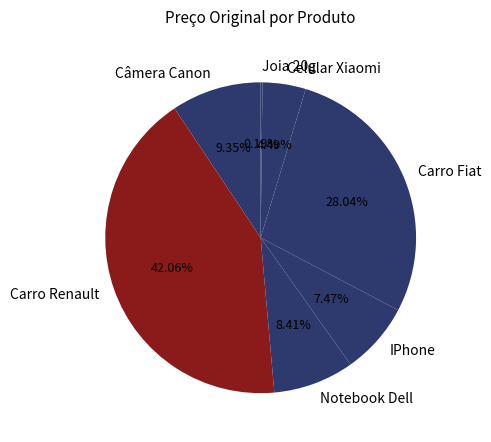

The Carro Renault slice represents 34% of the pie. True or false?

False